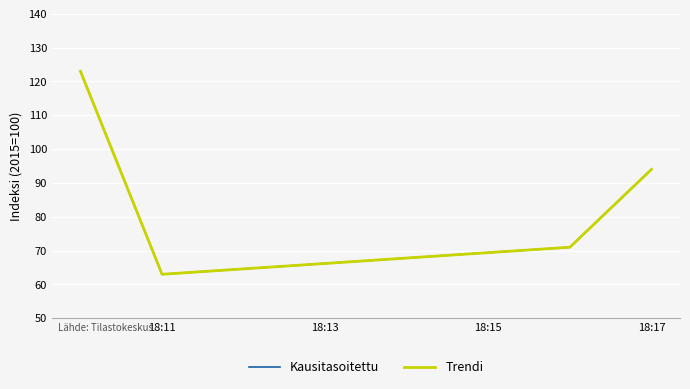

Does the chart have visible grid lines?

Yes